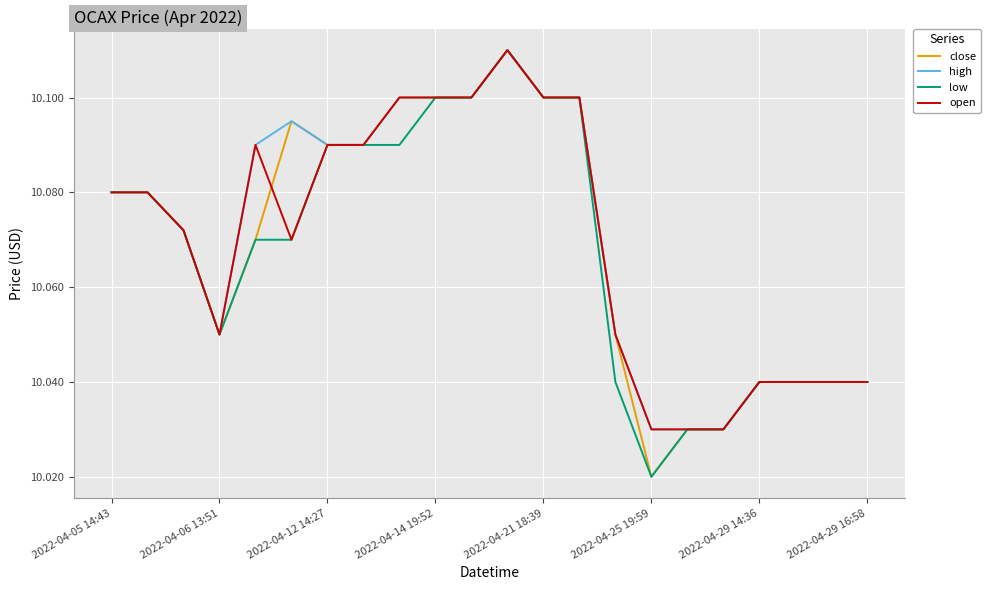

True or false: high and low cross at least once.

False